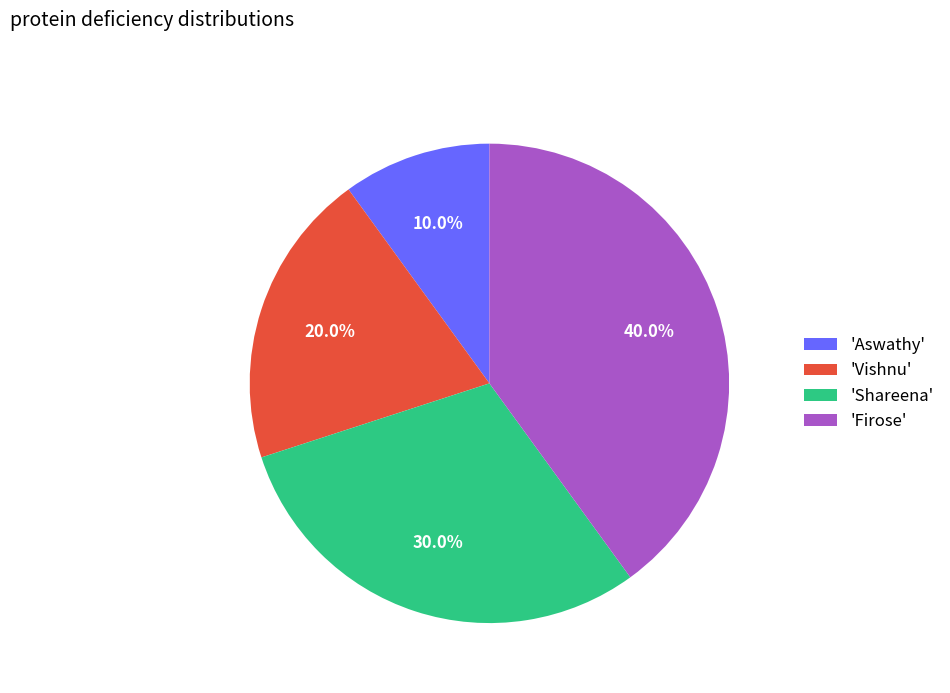

Rank the categories by value from highest to lowest.

'Firose', 'Shareena', 'Vishnu', 'Aswathy'